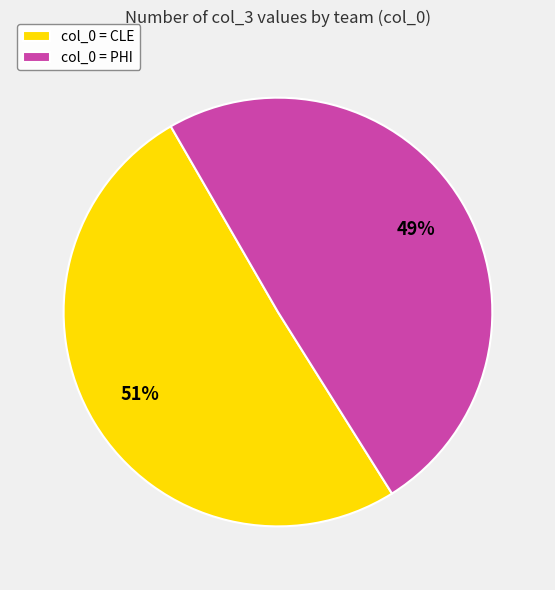

True or false: col_0 = PHI accounts for 37% of the total.

False